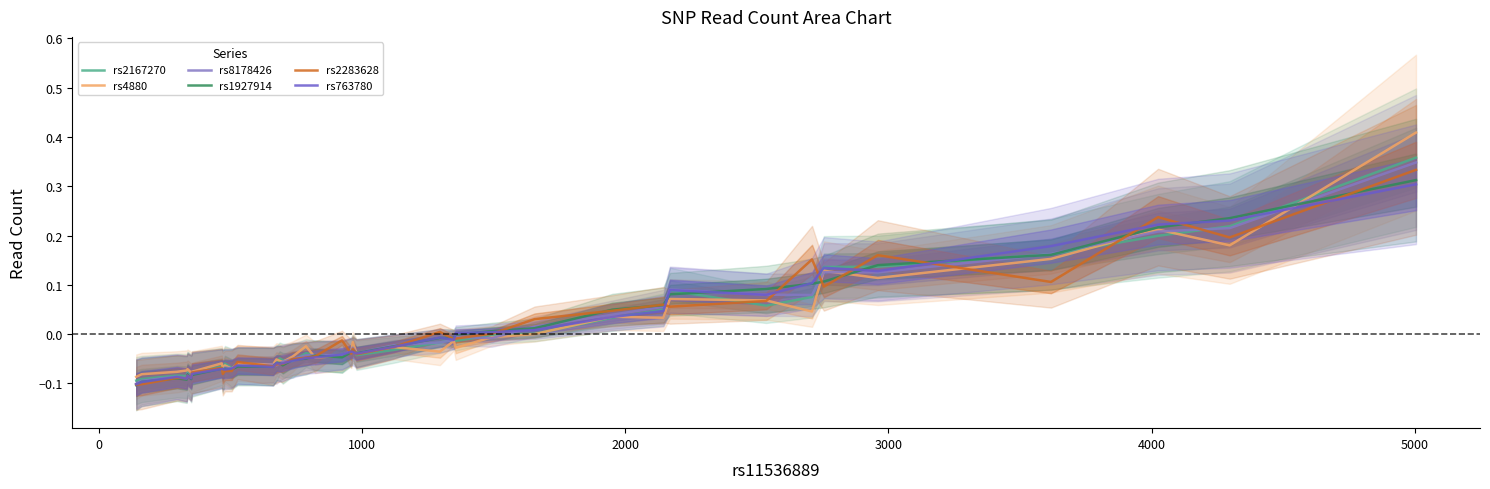

How many categories are shown in the chart?

40